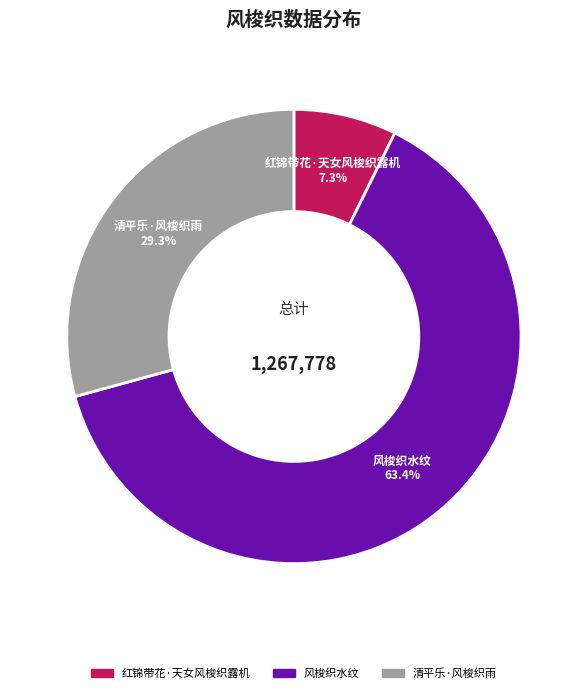

Rank the categories by value from highest to lowest.

风梭织水纹, 清平乐·风梭织雨, 红锦带花·天女风梭织露机